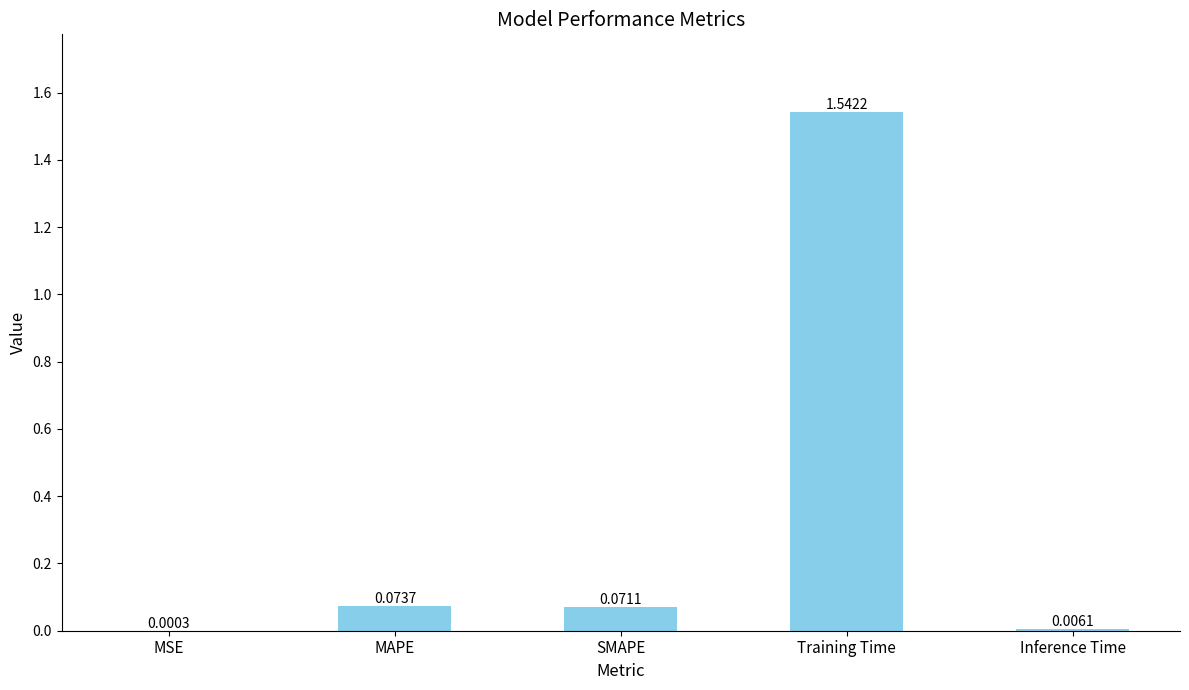

Between Training Time and SMAPE, which is larger?

Training Time